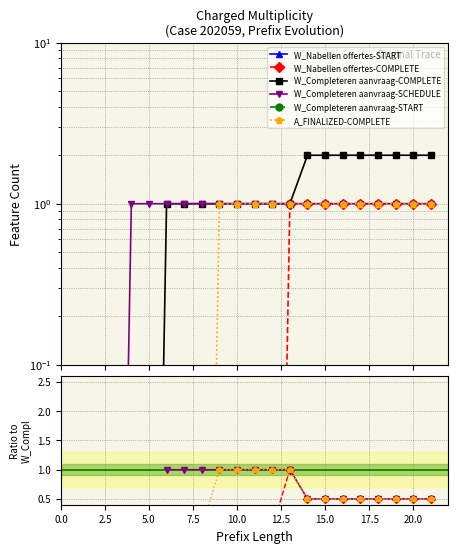

What are all the series names shown in the legend?

W_Nabellen offertes-START, W_Nabellen offertes-COMPLETE, W_Completeren aanvraag-COMPLETE, W_Completeren aanvraag-SCHEDULE, W_Completeren aanvraag-START, A_FINALIZED-COMPLETE